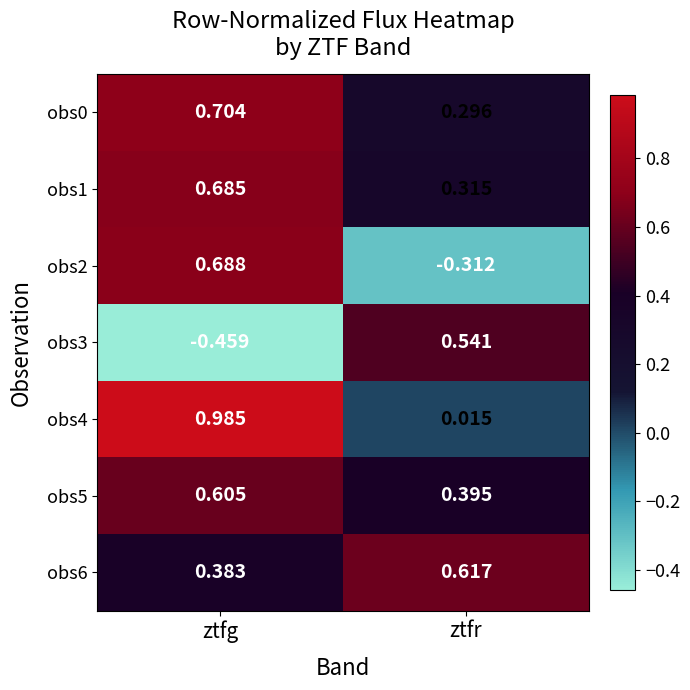

Where is obs4 nearest to the value 0?

ztfr